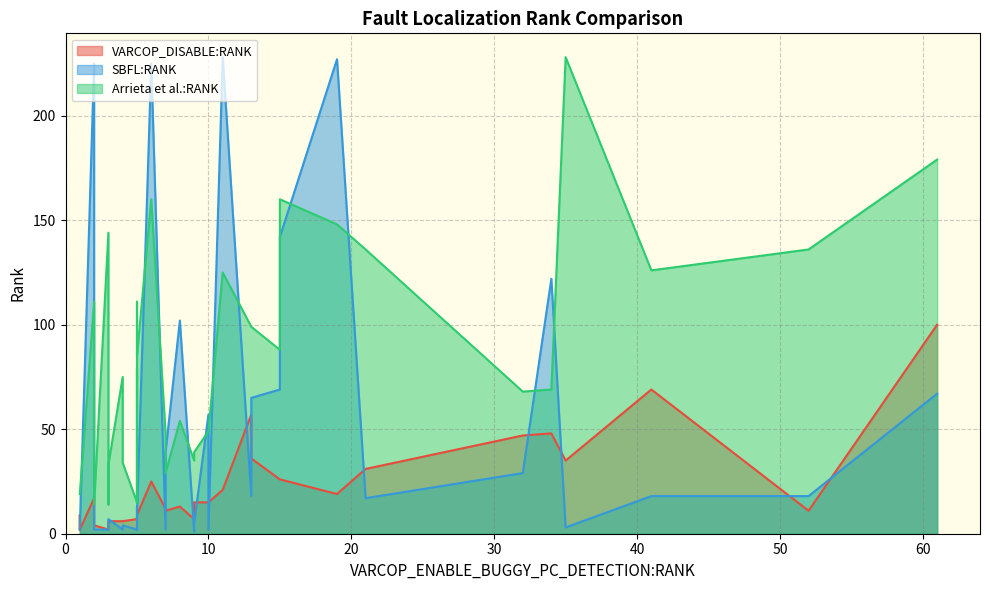

What is the sum of all SBFL:RANK values?

1746